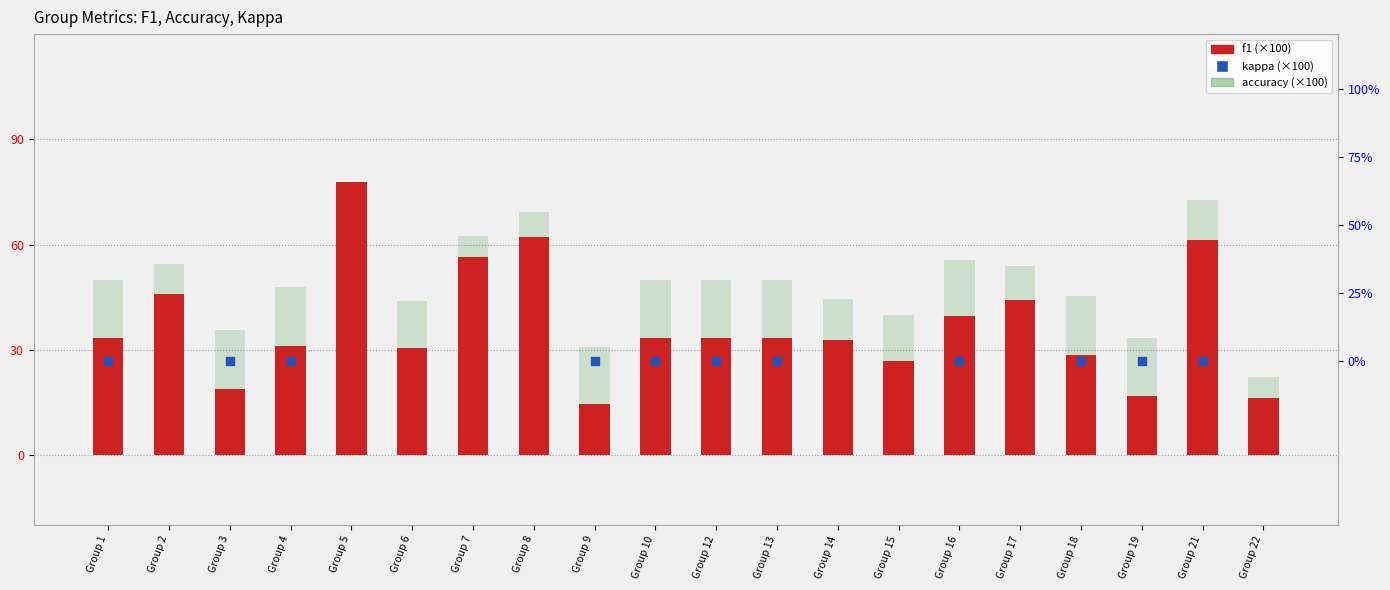

At how many categories does at least one series exceed 33?

18